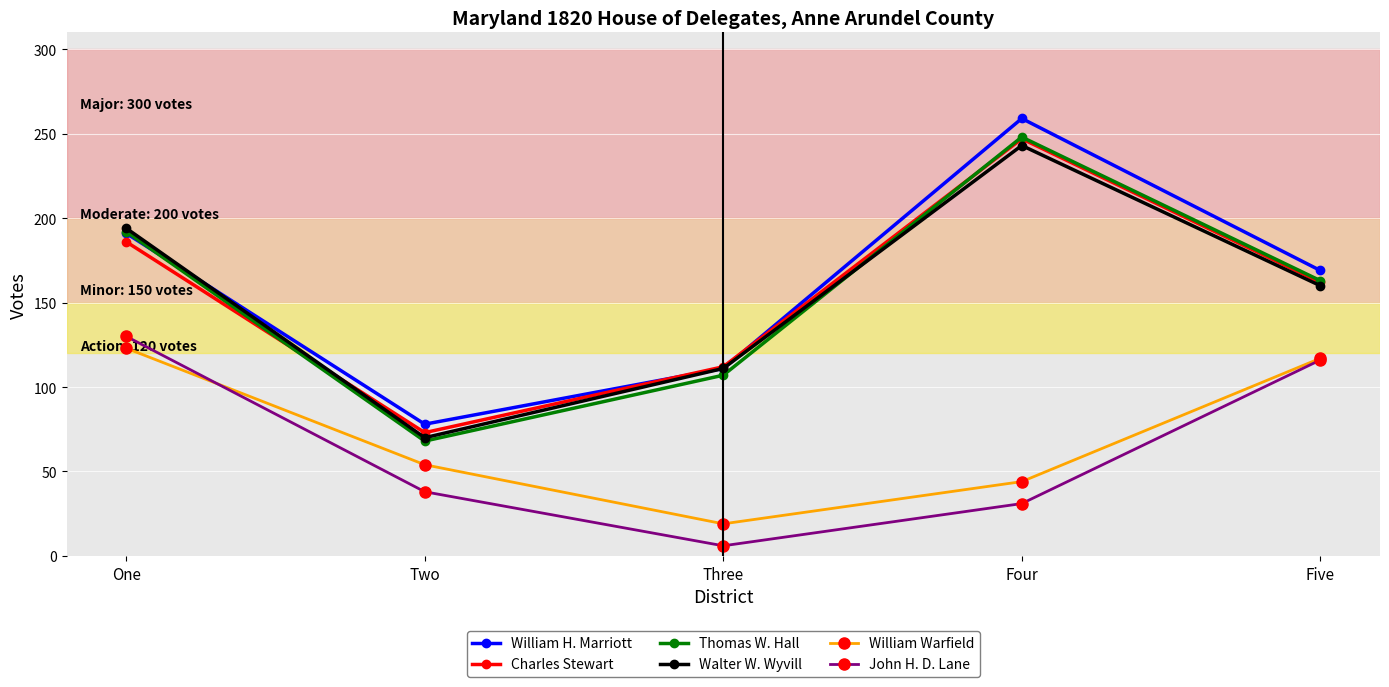

What is the label of the 4th point from the right?

Two